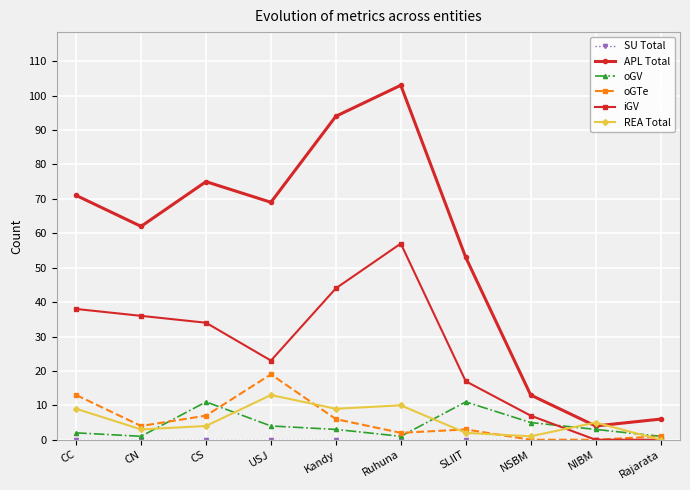

What position from the left is USJ?

4